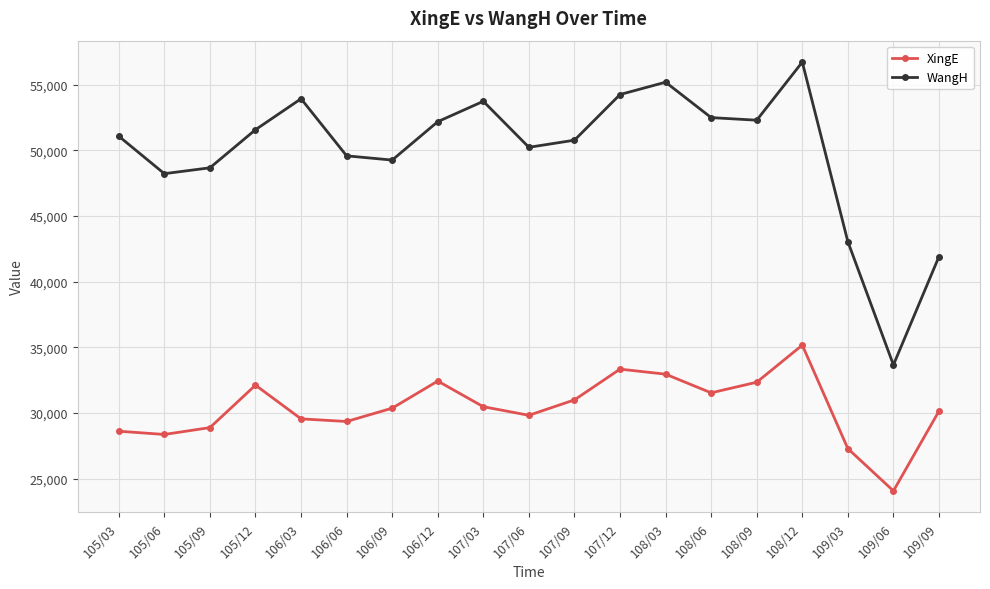

What is the value of the WangH point at the 9th from the left?

53747